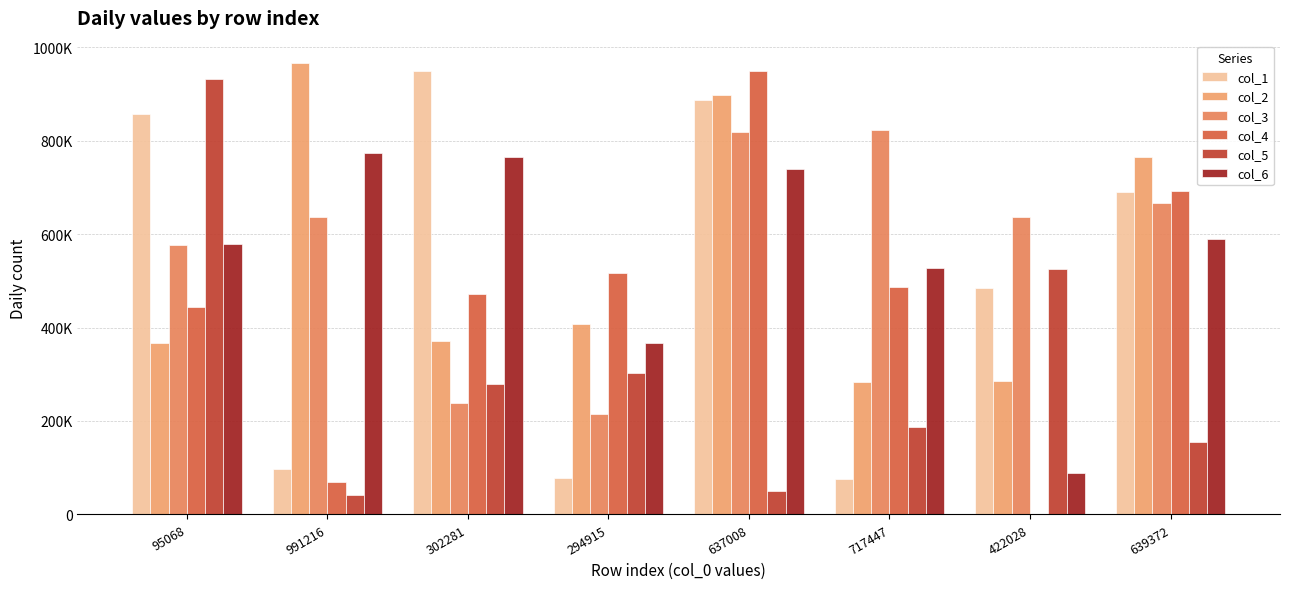

Reading right to left, transcribe all the data shown in this chart.

col_1: 689277	485374	74859	886094	77484	949455	97301	856336
col_2: 765071	286595	283572	896713	407074	371020	965508	366008
col_3: 666765	636121	822804	819211	215856	239481	635457	576182
col_4: 691186	407	487011	948948	515720	472672	69002	443678
col_5: 154022	525328	187107	49670	302134	280008	42203	931850
col_6: 588961	88111	528305	739184	366388	765440	772454	577842